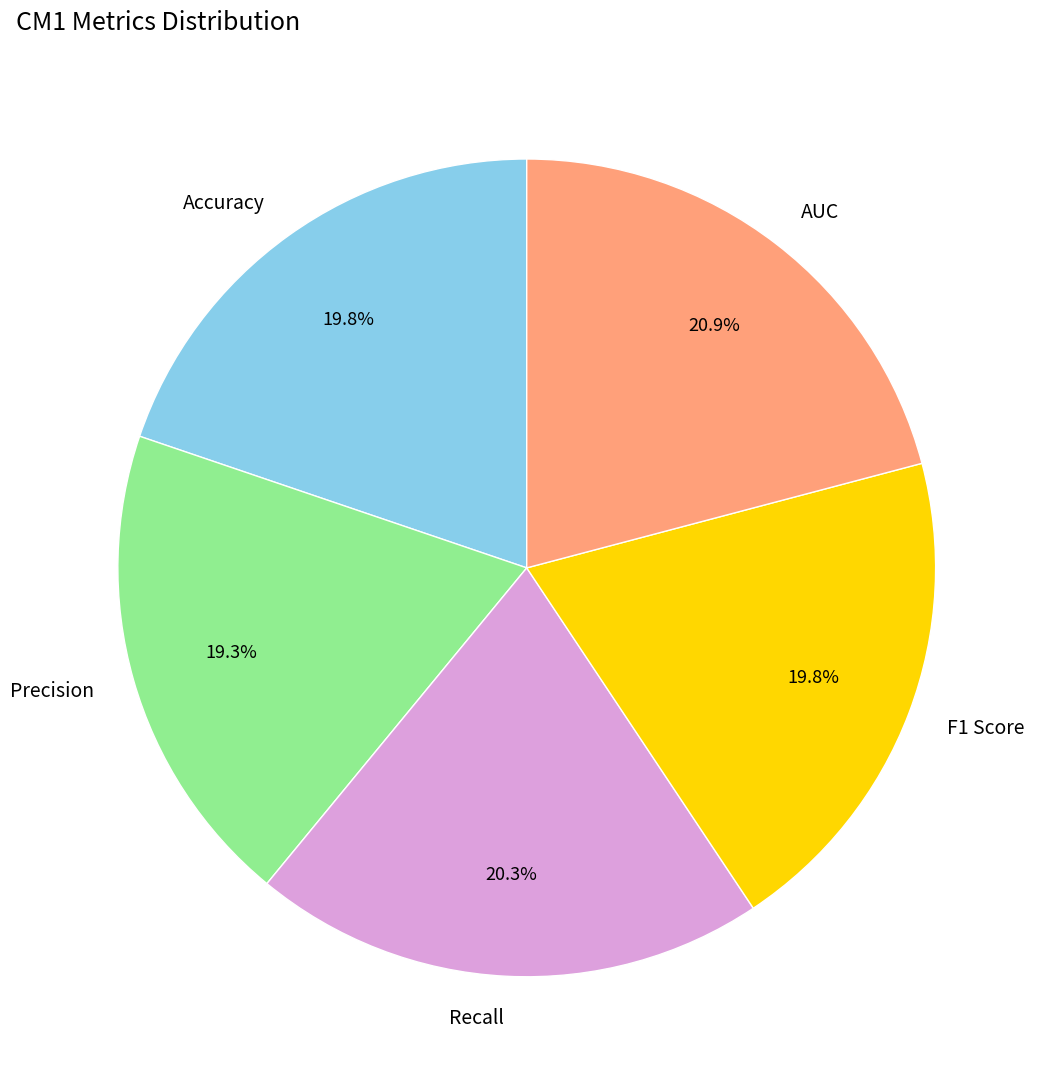

To the nearest percent, what percentage of the pie is Accuracy?

20%